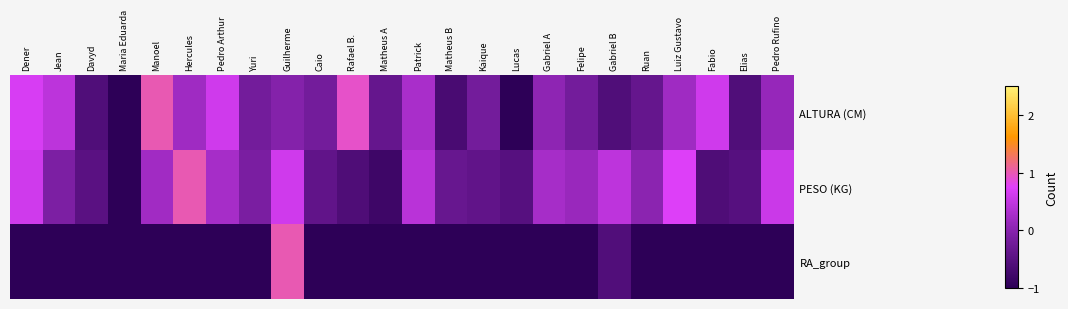

Reading right to left, extract all data points from this chart.

ALTURA (CM): Pedro Rufino=0.1	Elias=-0.6	Fabio=0.6	Luiz Gustavo=0.2	Ruan=-0.4	Gabriel B=-0.6	Felipe=-0.2	Gabriel A=0.0	Lucas=-1.0	Kaique=-0.2	Matheus B=-0.7	Patrick=0.3	Matheus A=-0.4	Rafael B.=0.9	Caio=-0.2	Guilherme=-0.0	Yuri=-0.2	Pedro Arthur=0.6	Hercules=0.2	Manoel=1.0	Maria Eduarda=-1.0	Davyd=-0.6	Jean=0.4	Dener=0.7
PESO (KG): Pedro Rufino=0.6	Elias=-0.5	Fabio=-0.6	Luiz Gustavo=0.7	Ruan=0.0	Gabriel B=0.5	Felipe=0.1	Gabriel A=0.3	Lucas=-0.5	Kaique=-0.4	Matheus B=-0.3	Patrick=0.4	Matheus A=-0.8	Rafael B.=-0.6	Caio=-0.4	Guilherme=0.6	Yuri=-0.1	Pedro Arthur=0.3	Hercules=1.0	Manoel=0.2	Maria Eduarda=-1.0	Davyd=-0.5	Jean=-0.1	Dener=0.6
RA_group: Pedro Rufino=-1.0	Elias=-1.0	Fabio=-1.0	Luiz Gustavo=-1.0	Ruan=-1.0	Gabriel B=-0.6	Felipe=-1.0	Gabriel A=-1.0	Lucas=-1.0	Kaique=-1.0	Matheus B=-1.0	Patrick=-1.0	Matheus A=-1.0	Rafael B.=-1.0	Caio=-1.0	Guilherme=1.0	Yuri=-1.0	Pedro Arthur=-1.0	Hercules=-1.0	Manoel=-1.0	Maria Eduarda=-1.0	Davyd=-1.0	Jean=-1.0	Dener=-1.0